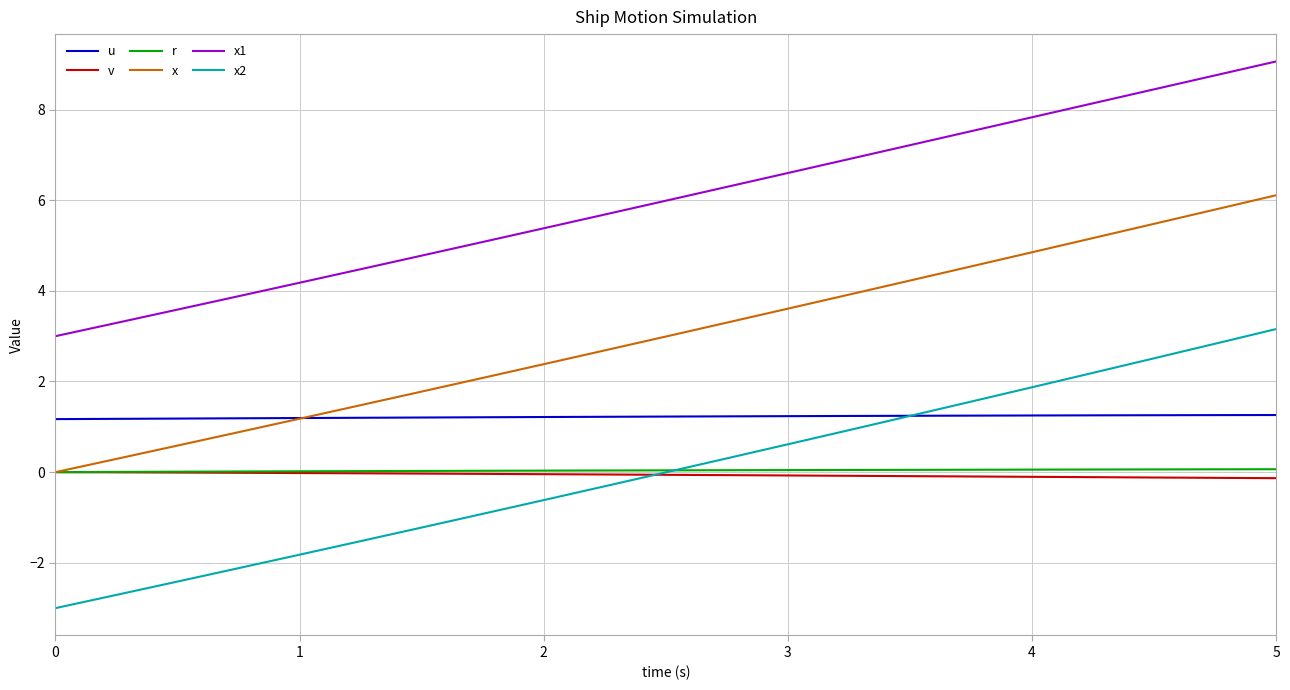

What is the sum of all x2 values?

0.6